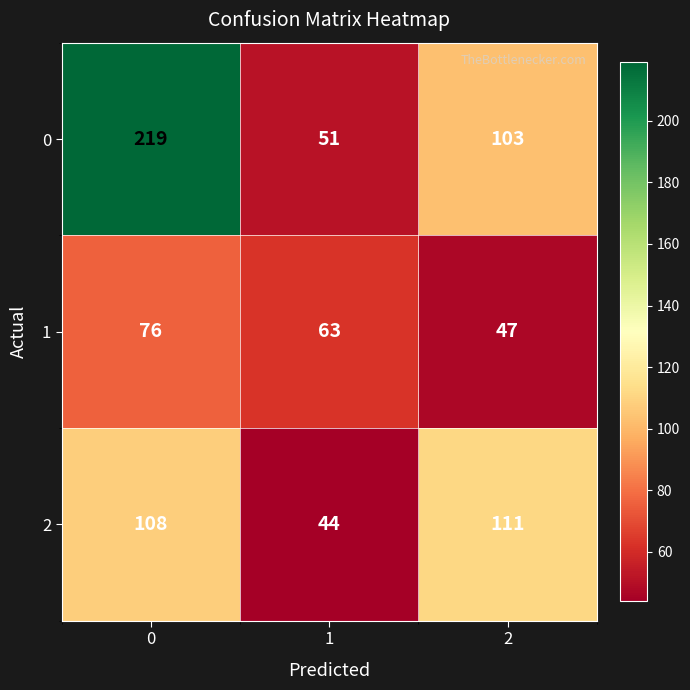

List the labels in order of 2 value, largest first.

2, 0, 1